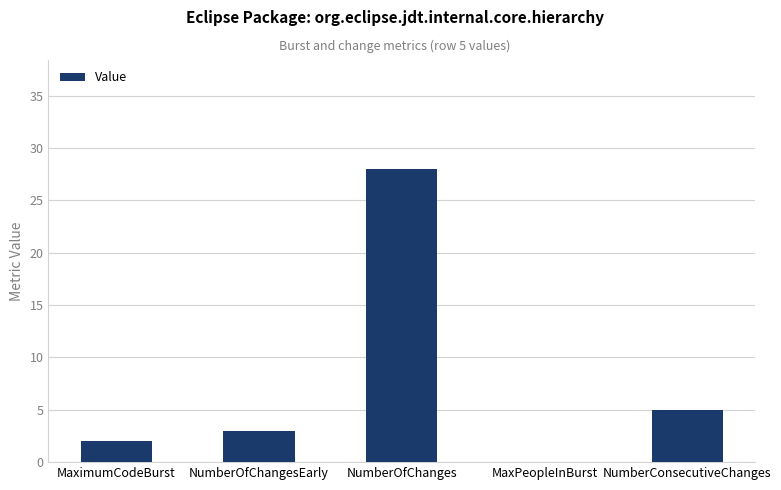

What is the maximum value shown in the chart?

28